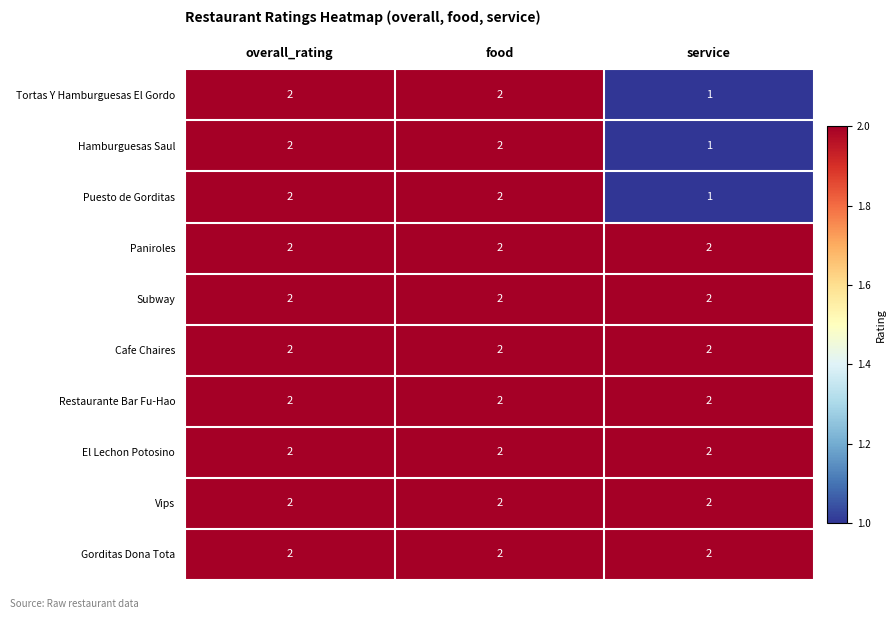

What is the total value across all series at food?

20